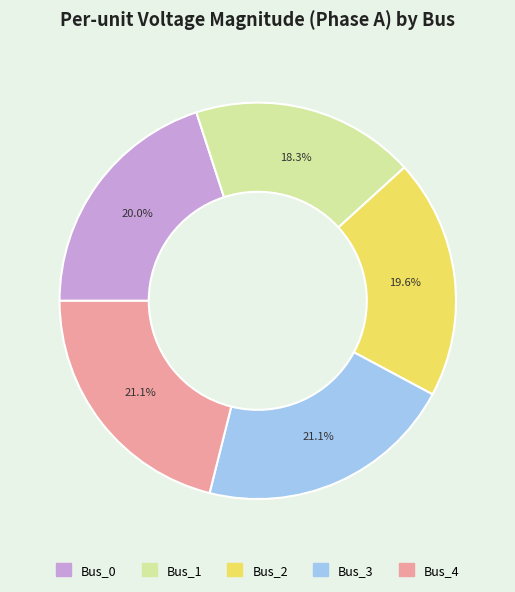

To the nearest percent, what is the average slice percentage?

20%